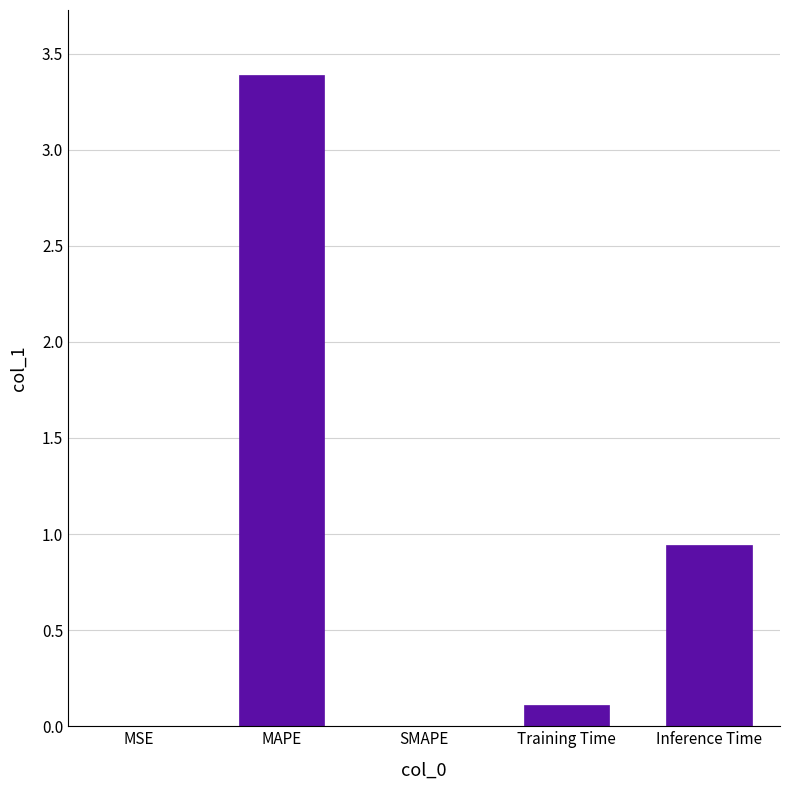

What is the greatest value displayed?

3.4